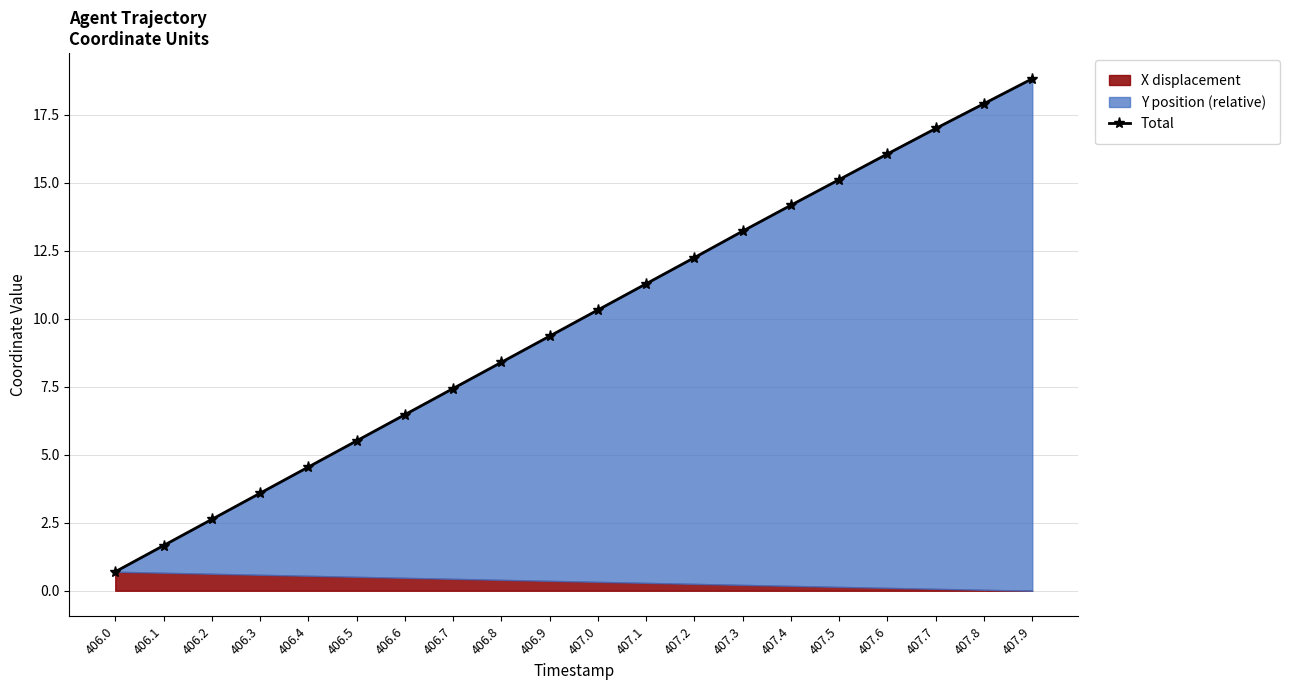

List the labels in order of value, largest first.

407.9, 407.8, 407.7, 407.6, 407.5, 407.4, 407.3, 407.2, 407.1, 407.0, 406.9, 406.8, 406.7, 406.6, 406.5, 406.4, 406.3, 406.2, 406.1, 406.0